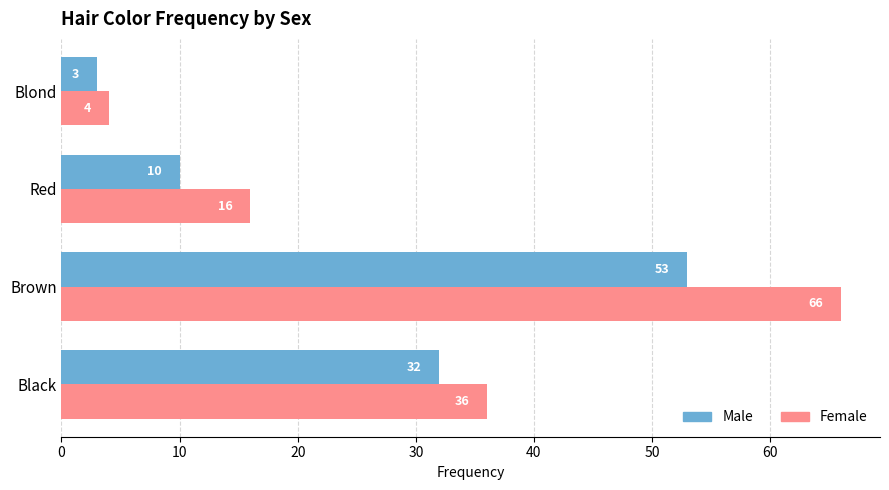

What is the sum of all Male values?

98